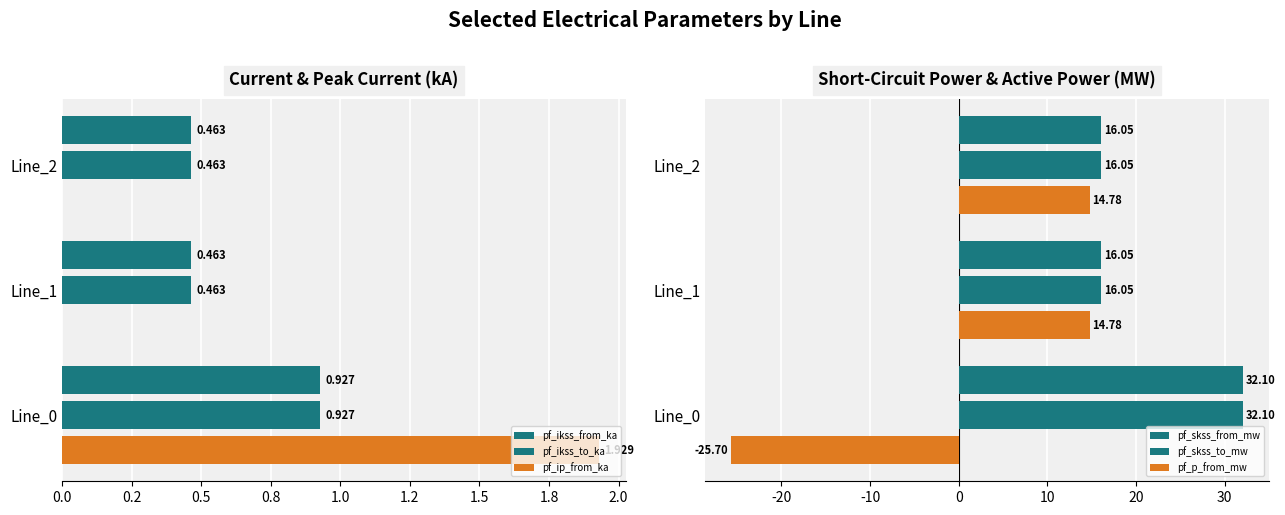

Reading left to right, transcribe all the data shown in this chart.

pf_ikss_from_ka: 0.9	0.5	0.5
pf_ikss_to_ka: 0.9	0.5	0.5
pf_ip_from_ka: 1.9	0.0	0.0
pf_skss_from_mw: 32.1	16.0	16.0
pf_skss_to_mw: 32.1	16.0	16.0
pf_p_from_mw: -25.7	14.8	14.8